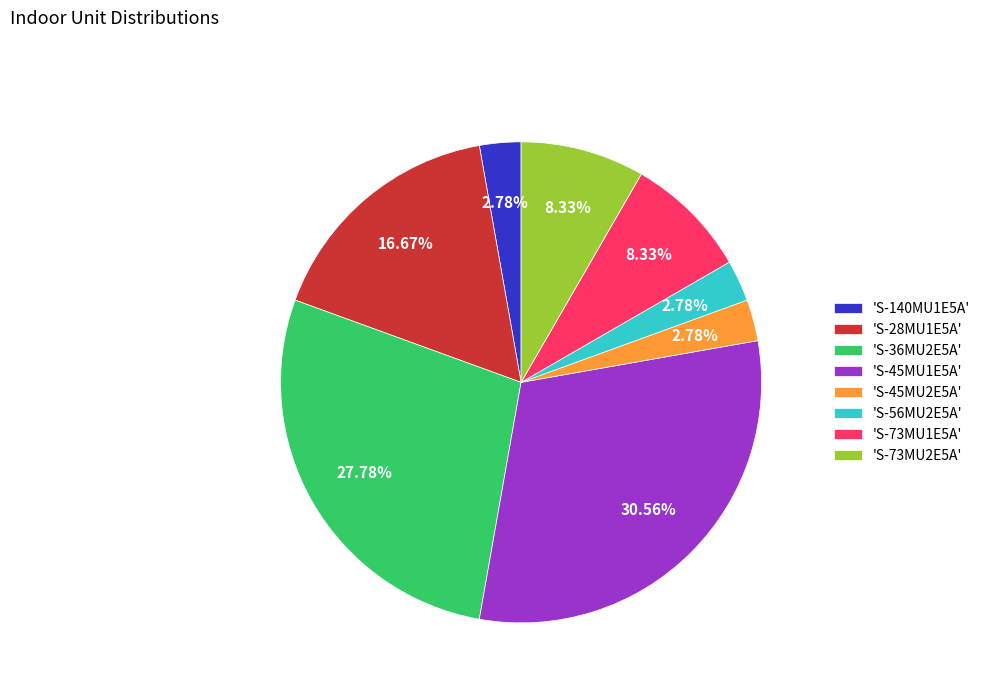

Which has a higher value, 'S-28MU1E5A' or 'S-45MU1E5A'?

'S-45MU1E5A'